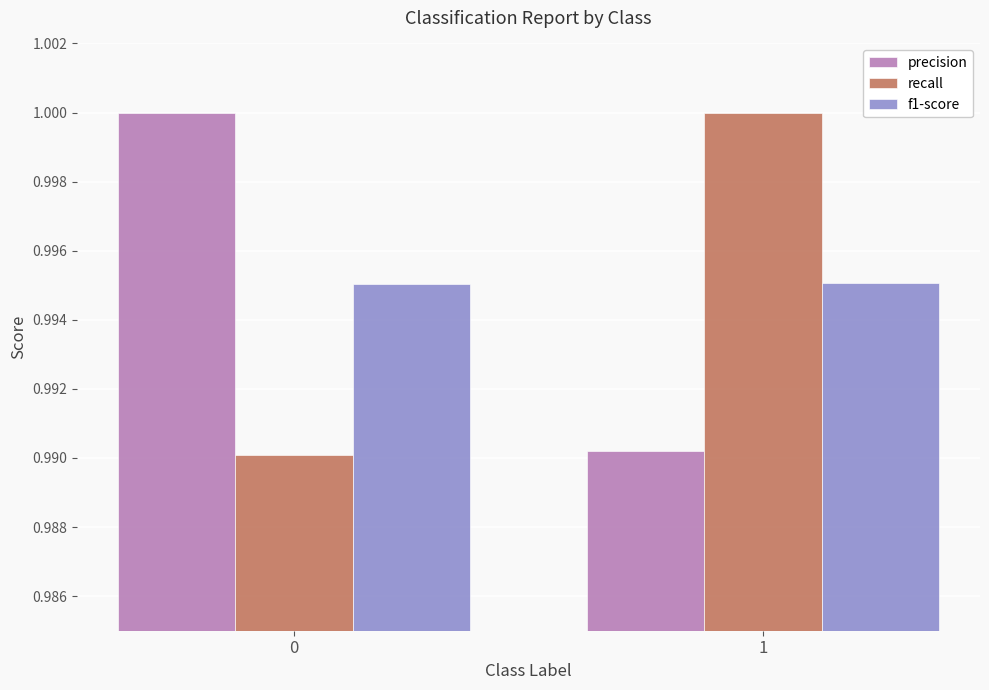

Count the recall values in the range 0 to 1.

2